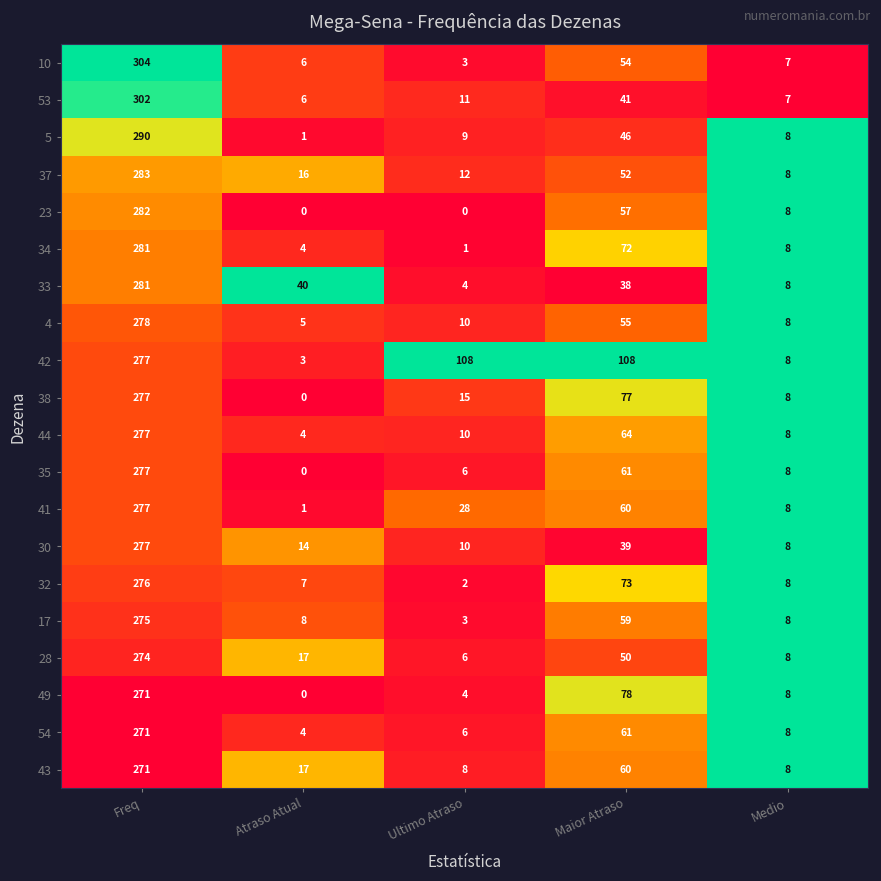

What is the difference between the highest and lowest values at Ultimo Atraso?

108